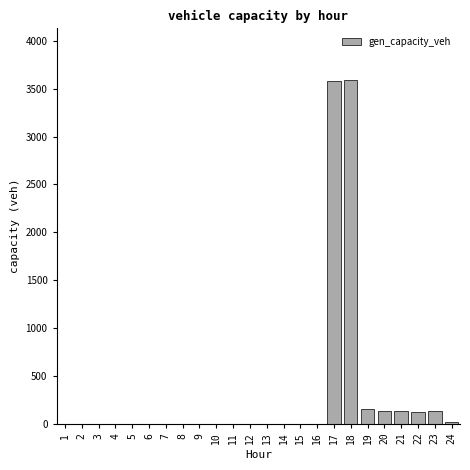

What is the sum of all values?

7873.7